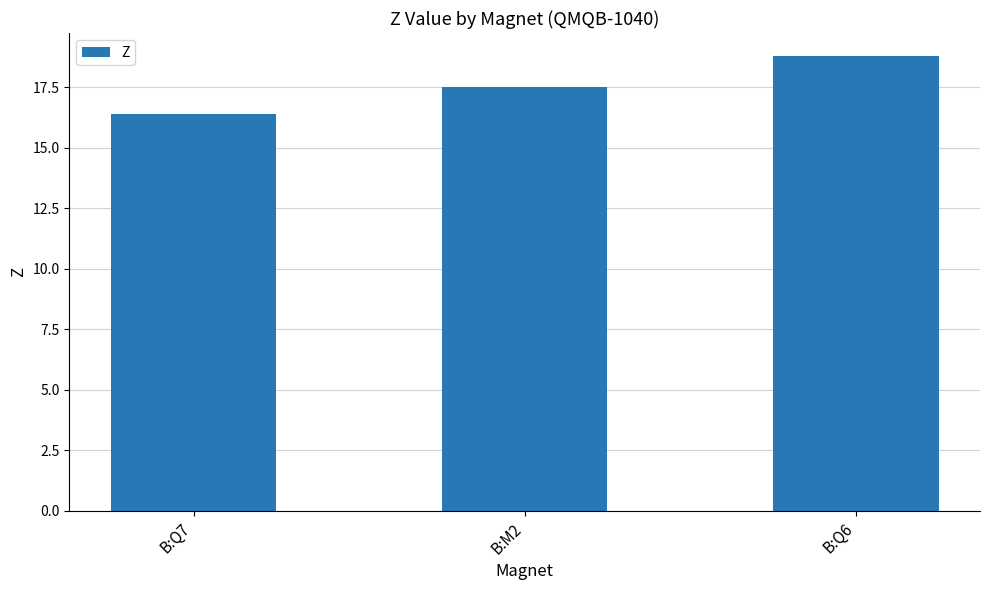

What is the label of the 2nd bar from the right?

B:M2